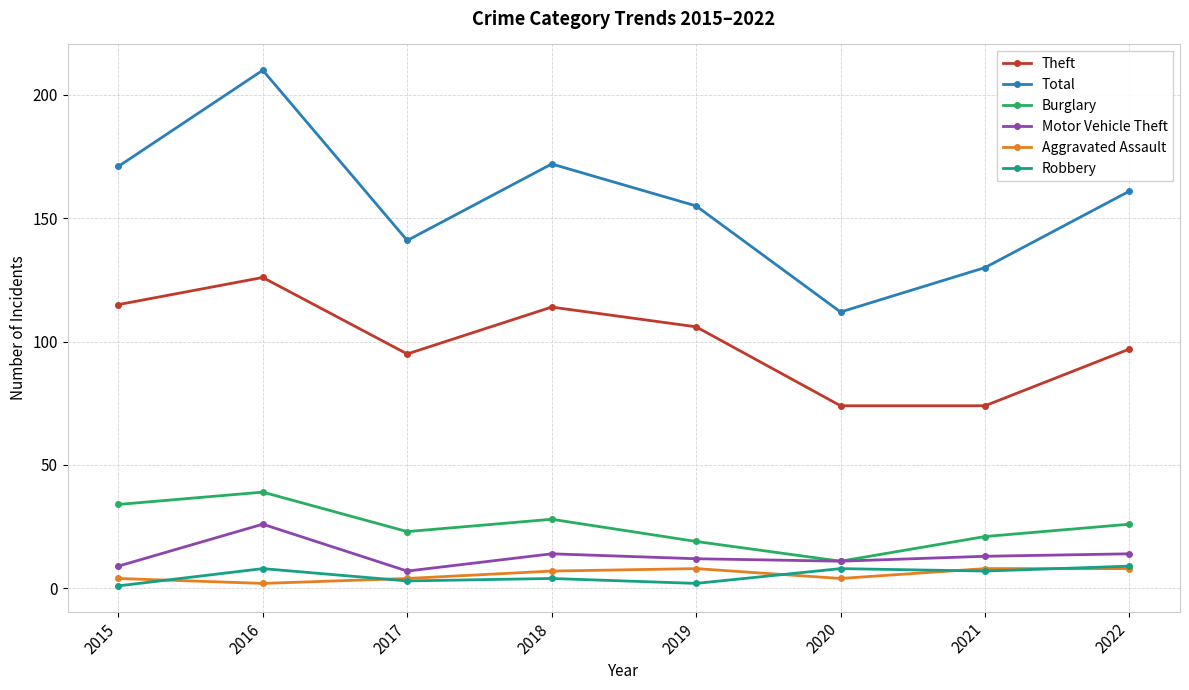

What is the value of the Motor Vehicle Theft point at the 8th from the left?

14